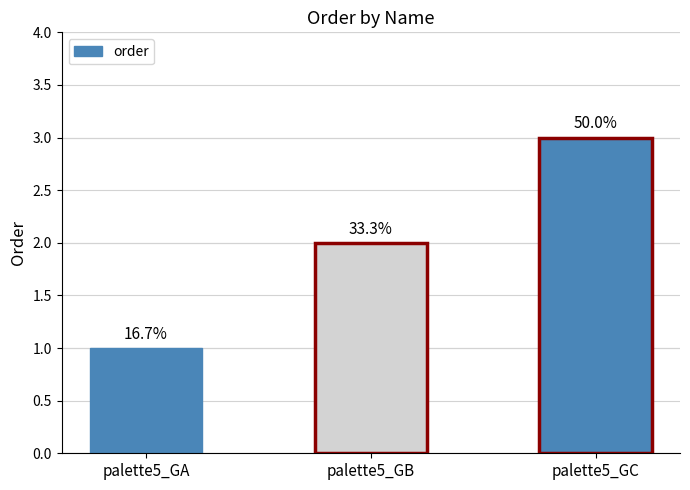

How many bars are there in total?

3